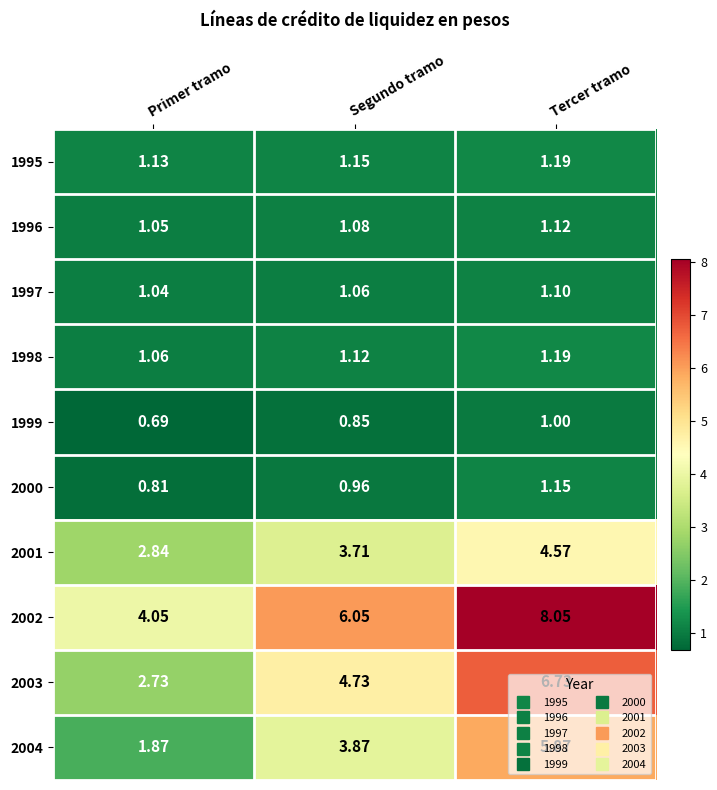

At how many categories does at least one series exceed 5?

2